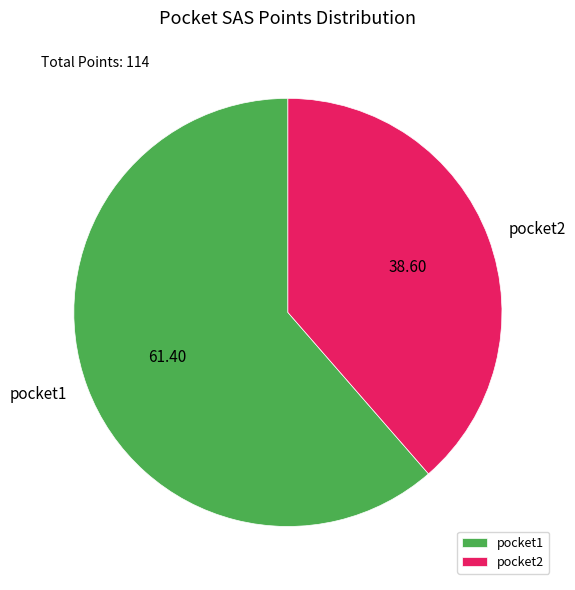

Combined, do pocket1 and pocket2 account for over 50%?

Yes